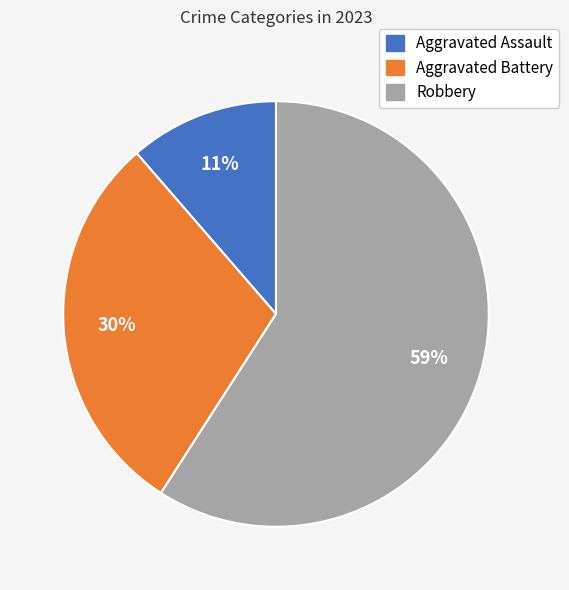

What is the smallest slice in the pie chart?

Aggravated Assault